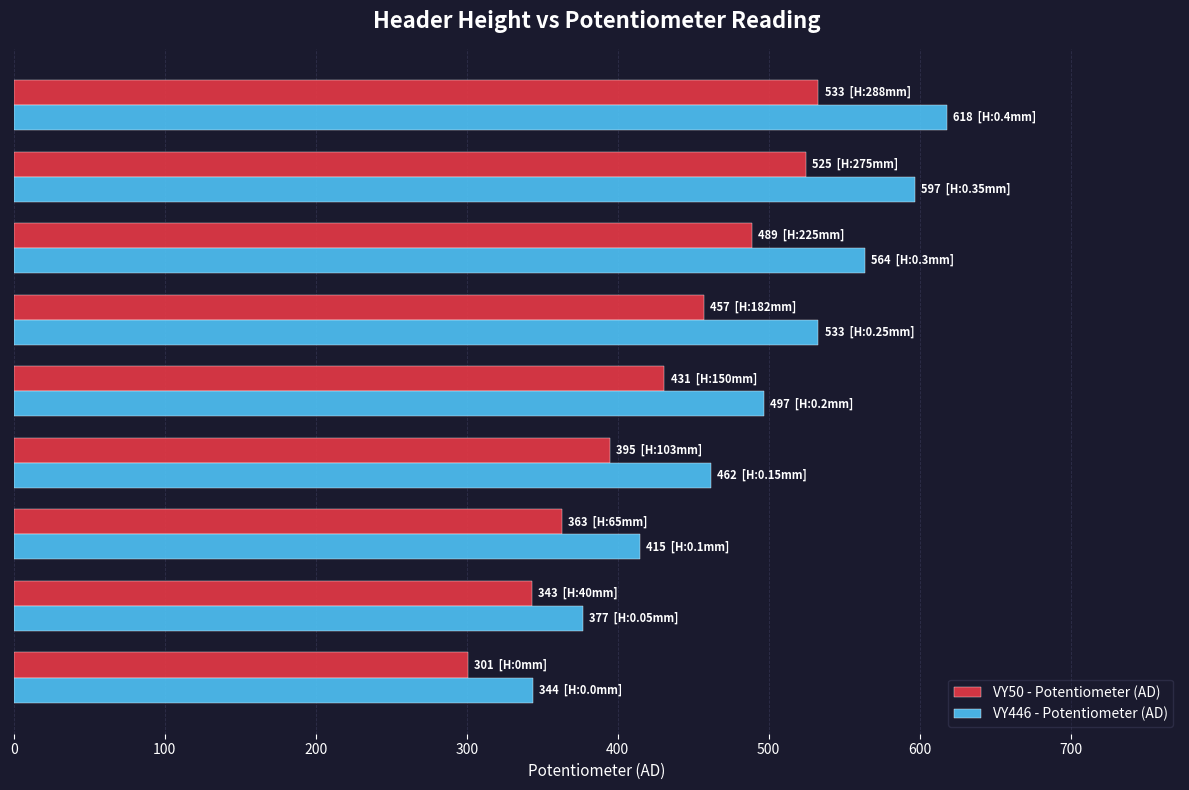

What is the maximum value shown in the chart?

618